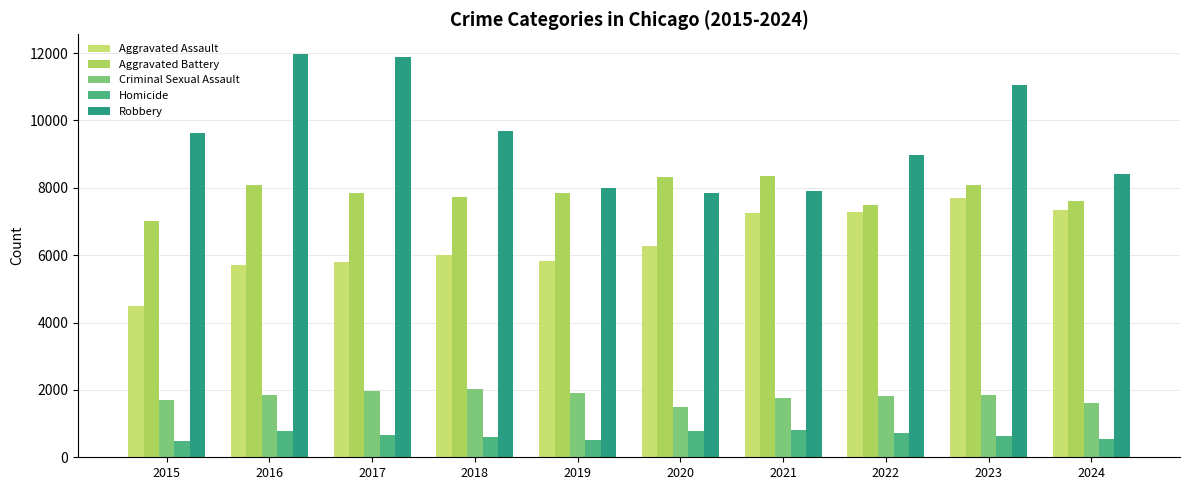

How many values in the Aggravated Battery series are below 7858?

5